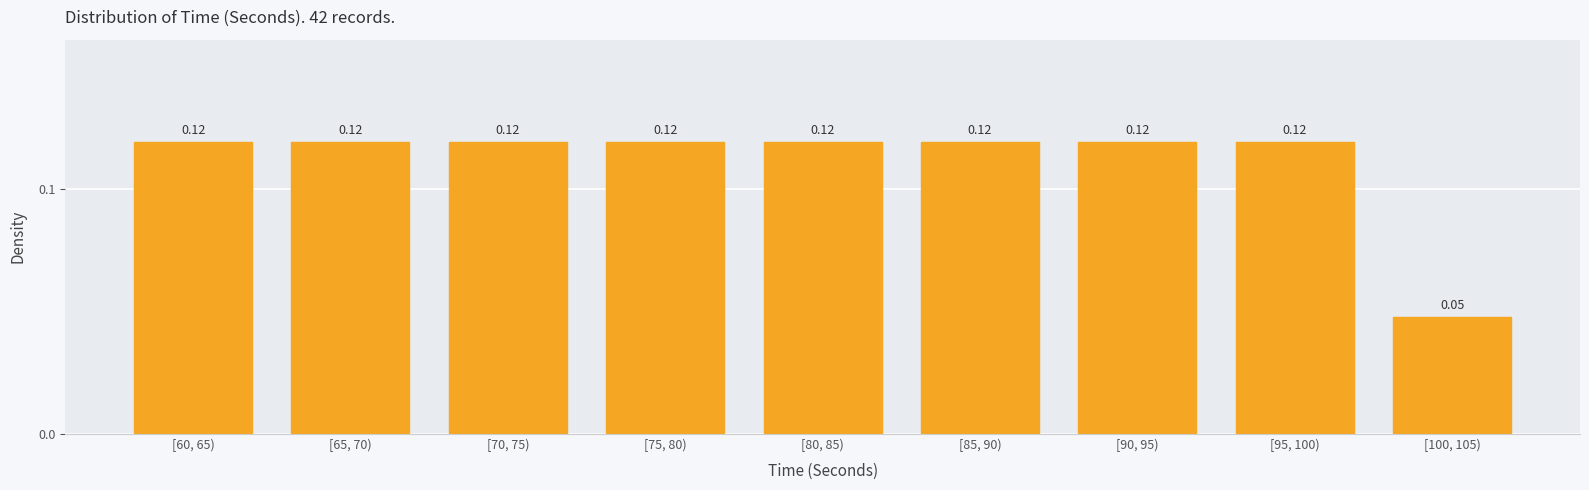

What is the sum of all values?

1.0